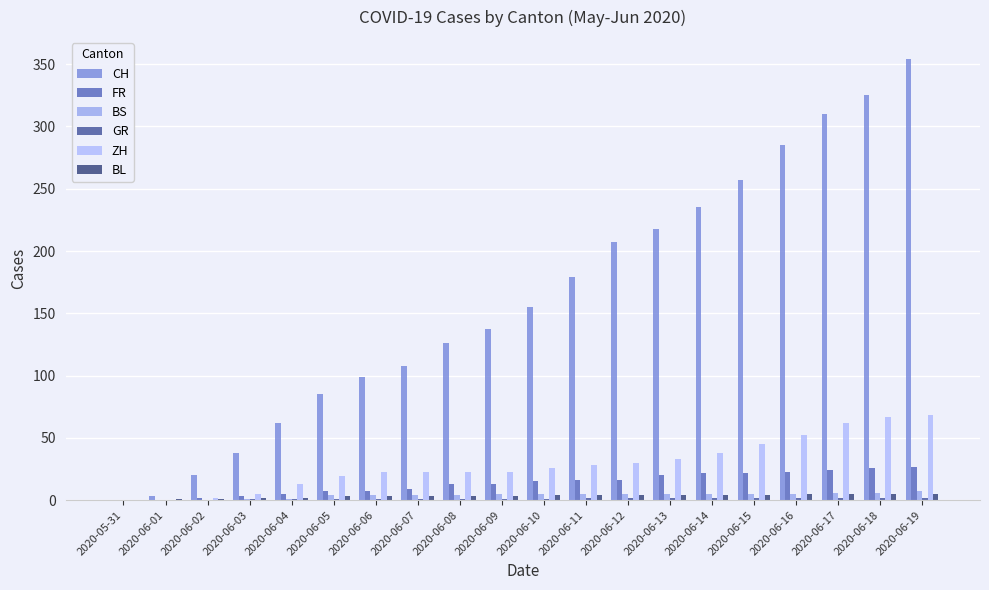

Which category has the highest value across all series?

2020-06-19